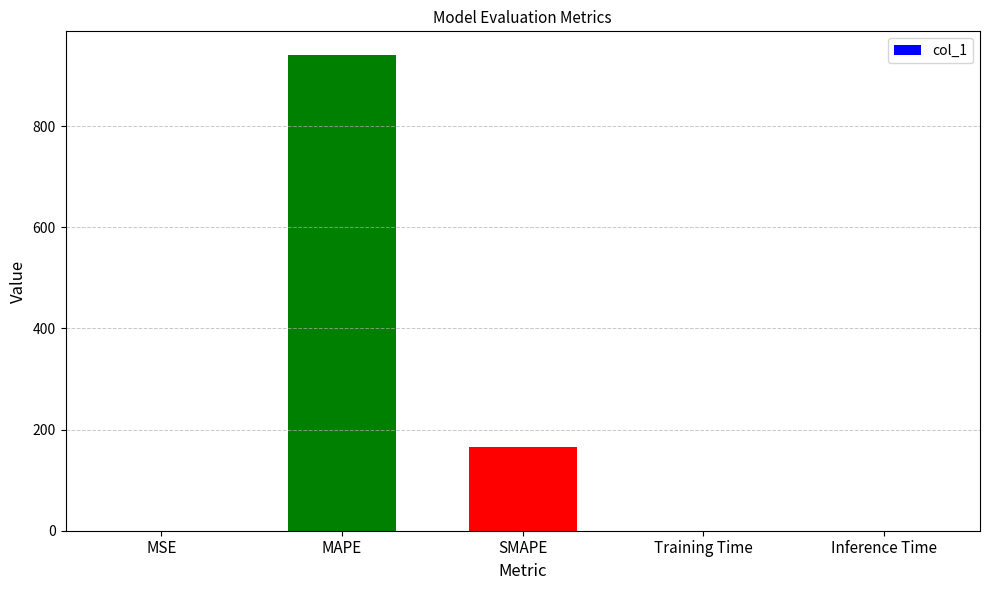

What is the ratio of the value at MAPE to the value at SMAPE?

5.7